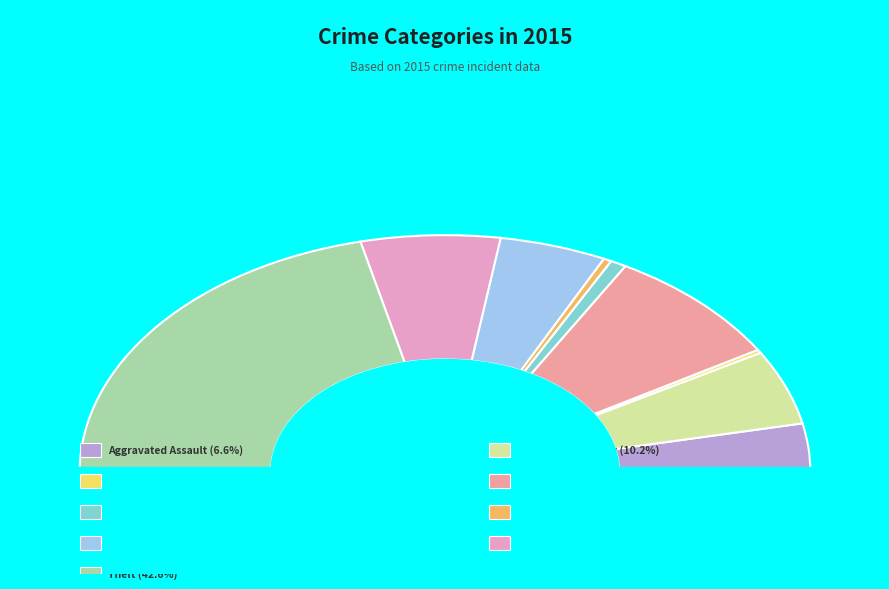

How many segments does this pie chart have?

9